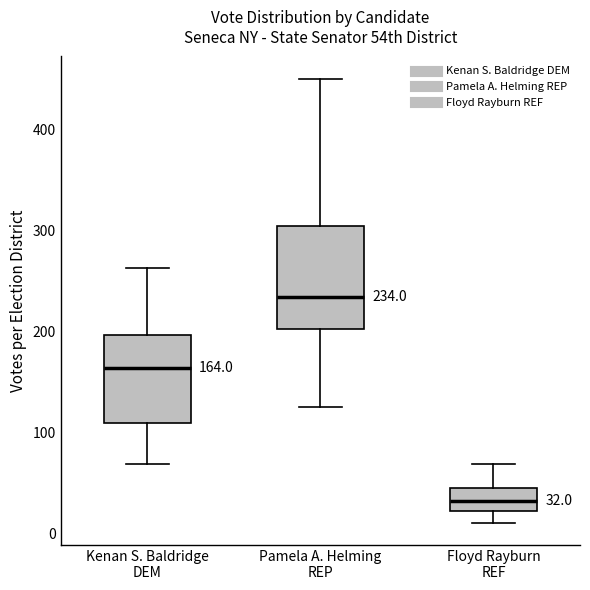

Comparing the boxes themselves (not the whiskers), which one is the tallest?

Pamela A. Helming REP